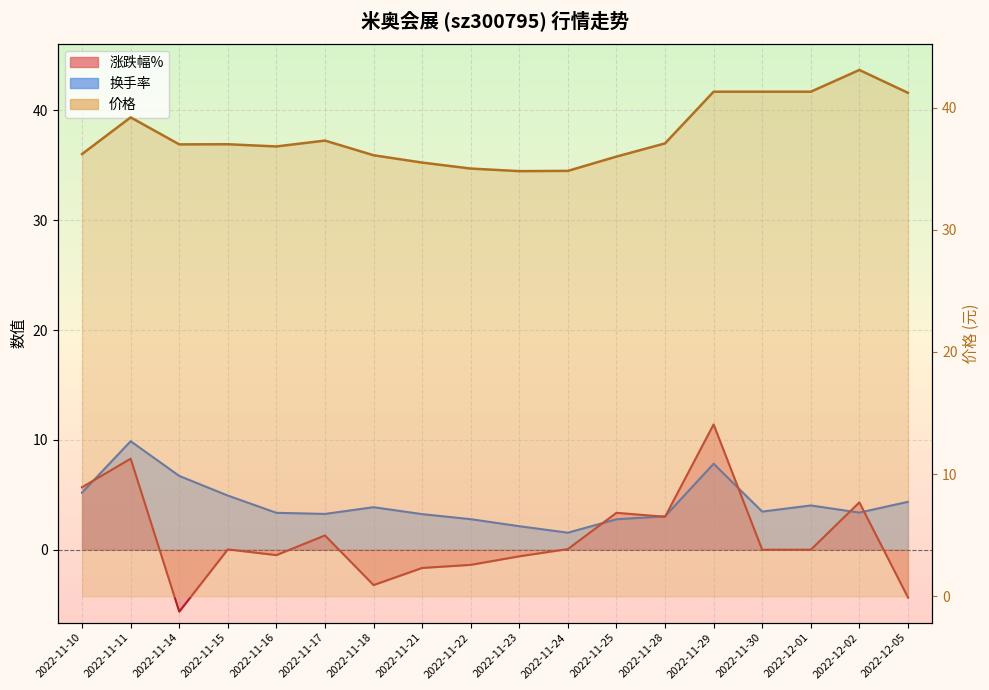

How many lines are shown in the chart?

3